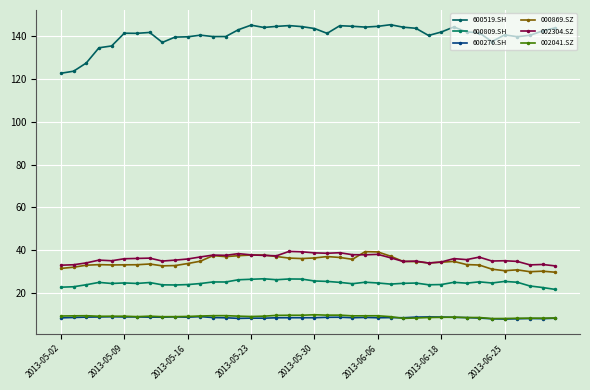

How many categories are shown in the chart?

40